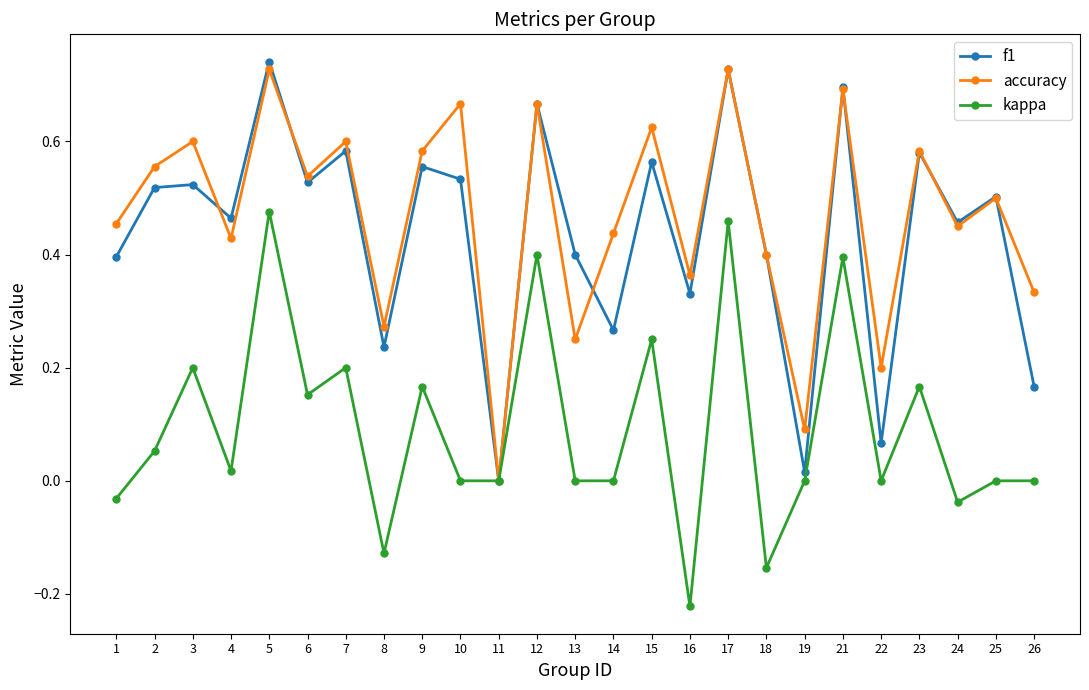

Which series has the largest range (max minus min)?

f1